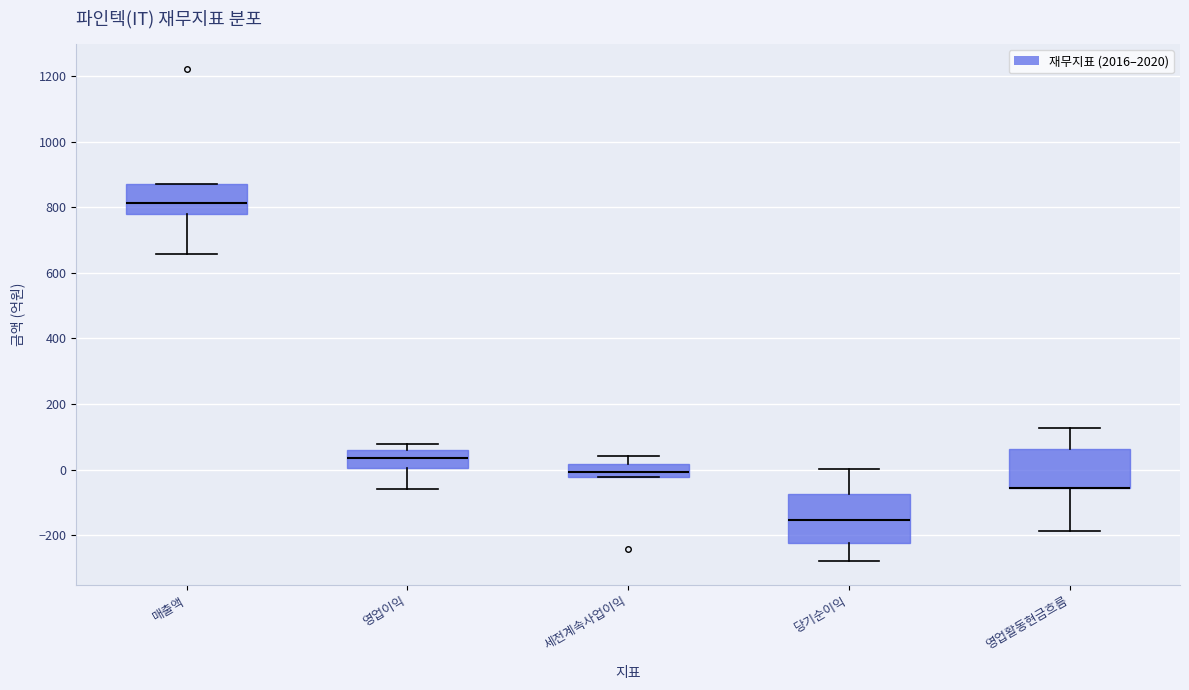

Where does the median line of the box for 세전계속사업이익 sit on the y-axis? The values are not printed on the chart, so give them approximately, as read against the axis.

0